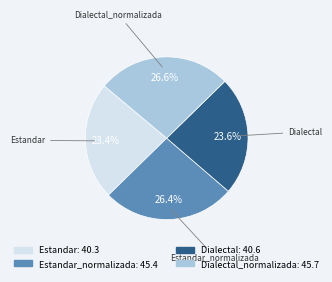

Between Dialectal and Estandar_normalizada, which is larger?

Estandar_normalizada